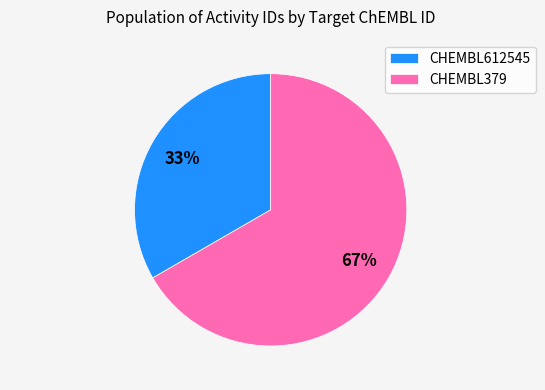

What is the smallest slice in the pie chart?

CHEMBL612545